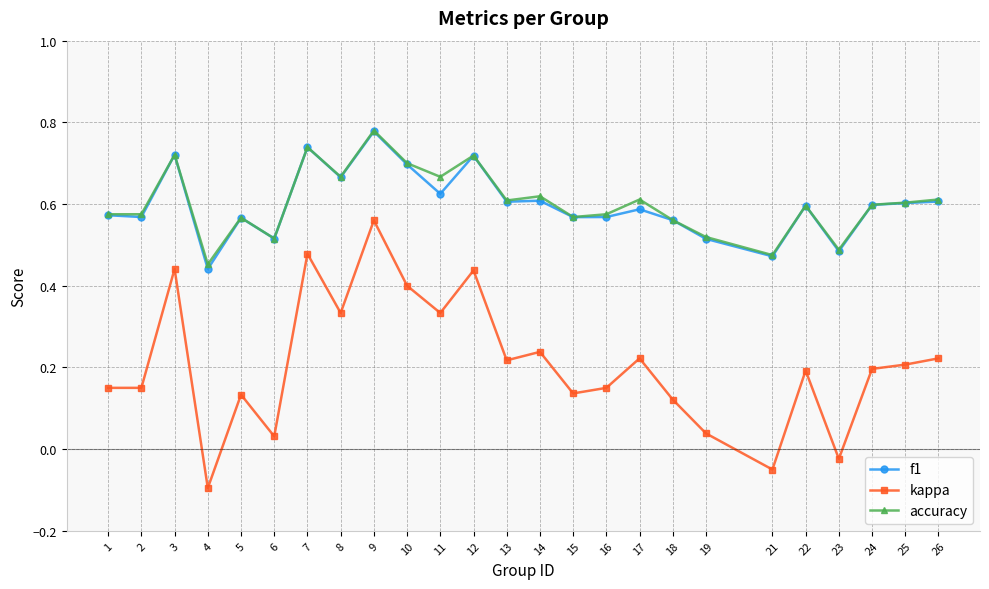

At which category is the sum across all series the highest?

9